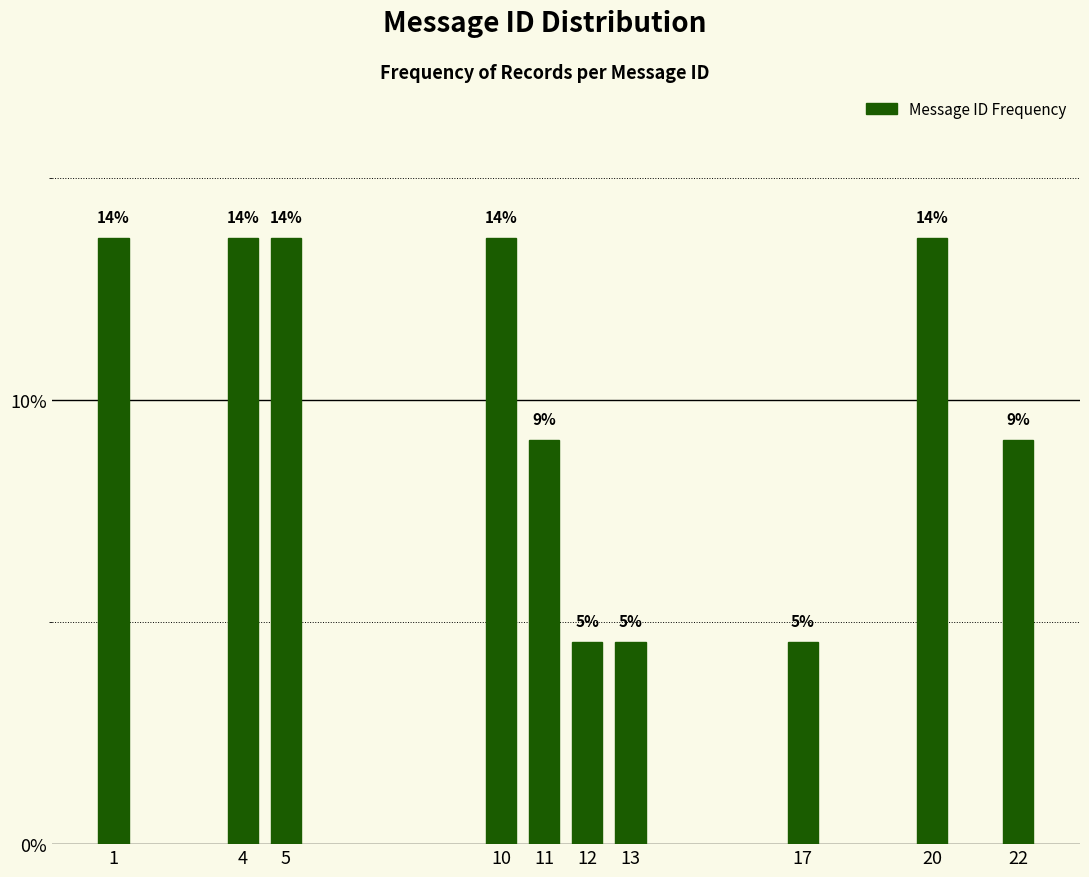

How many bars are there in total?

10